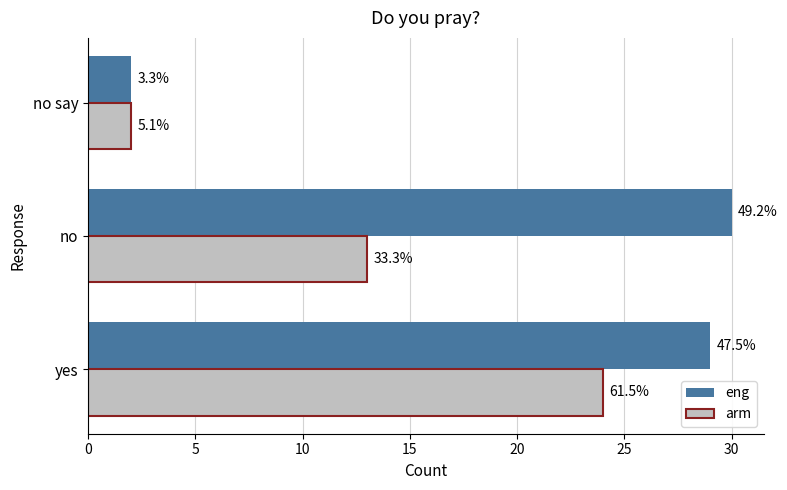

What are all the series names shown in the legend?

eng, arm